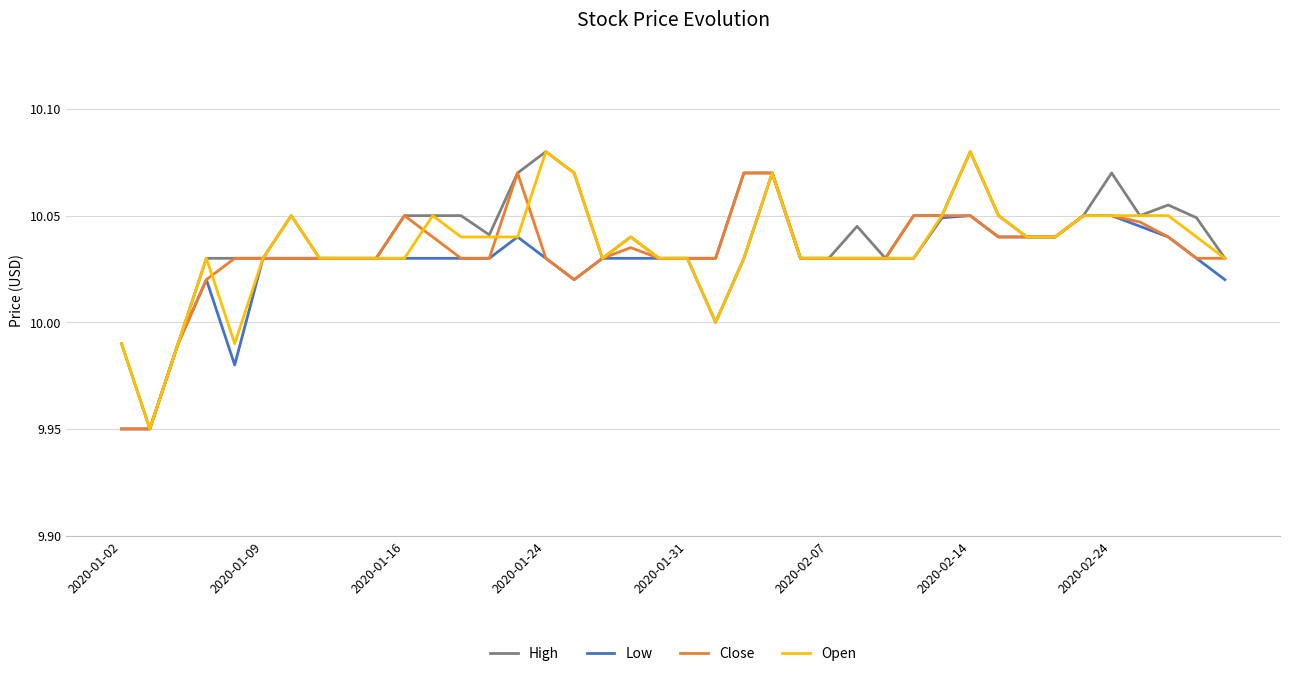

What are all the series names shown in the legend?

High, Low, Close, Open